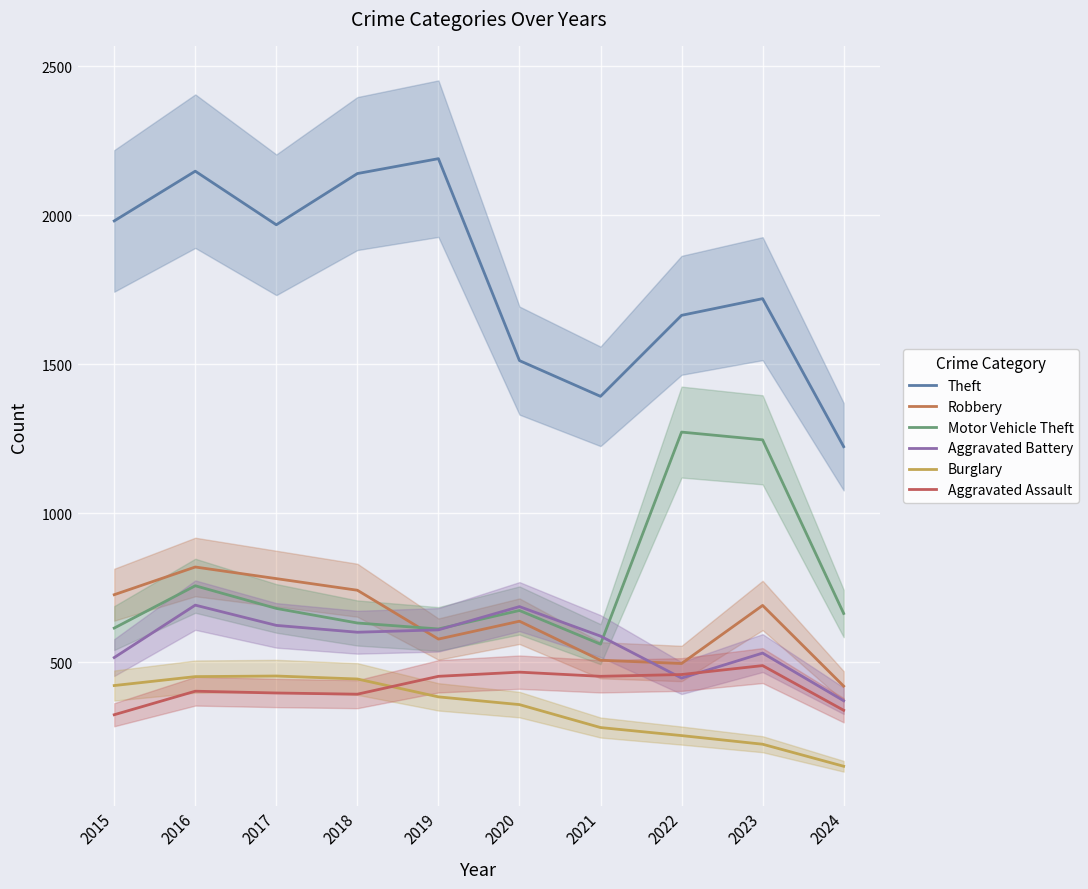

What is the difference between the Theft values at 2016 and 2020?

636